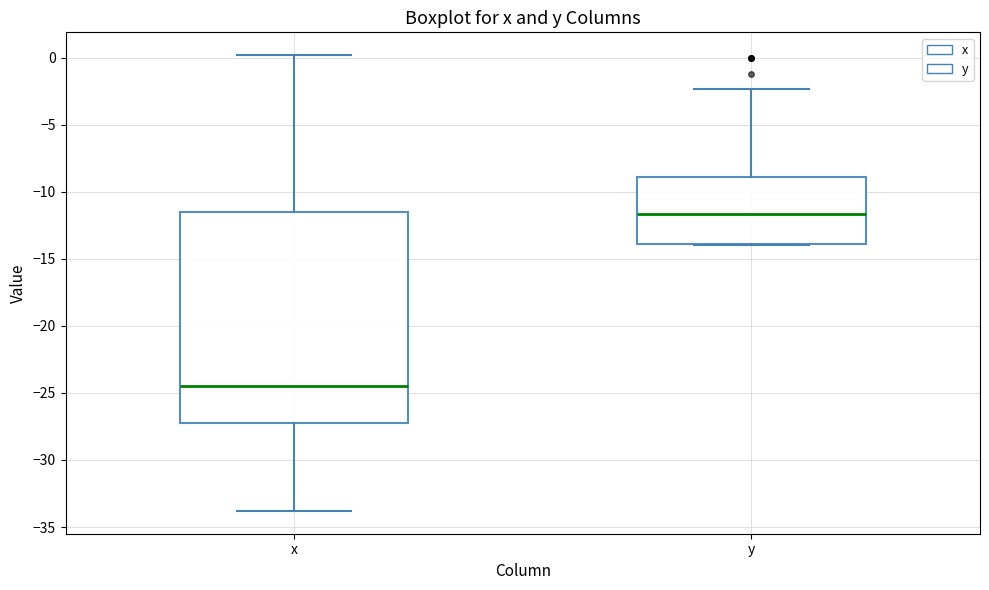

Comparing the boxes themselves (not the whiskers), which one is the tallest?

x